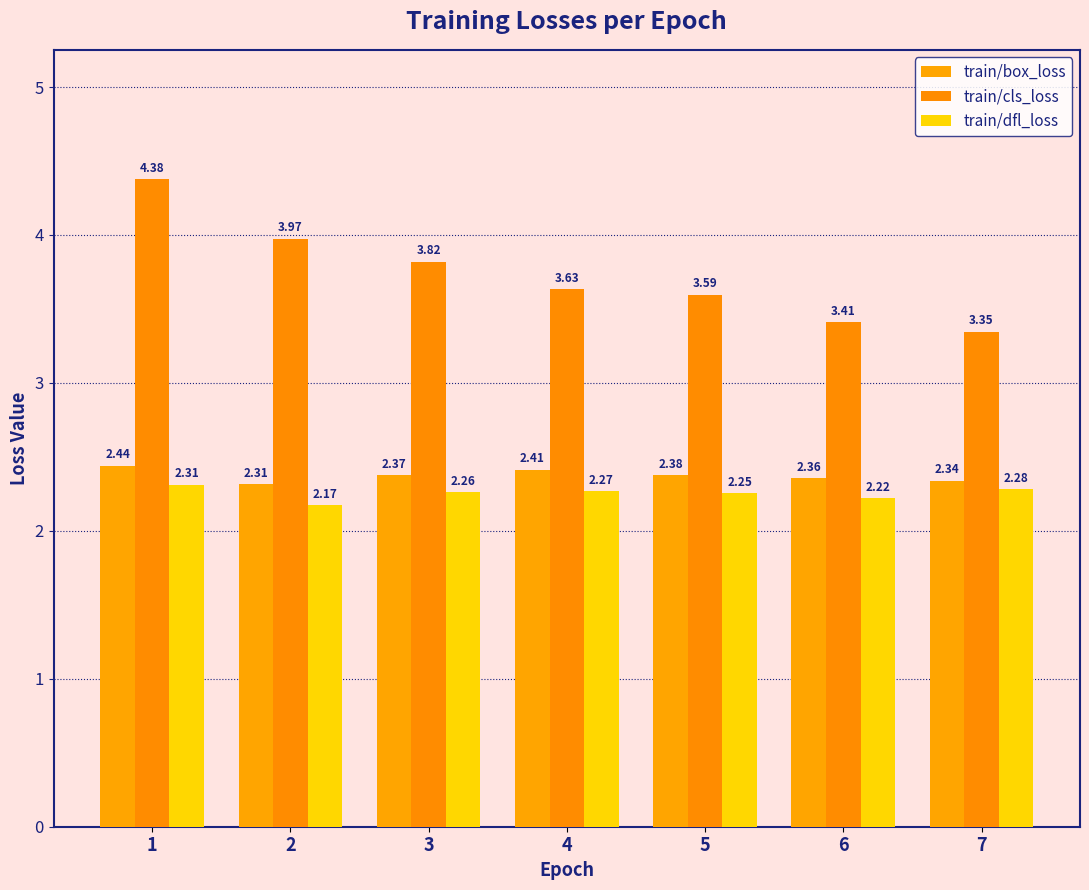

What is the average value of the train/cls_loss series?

3.7